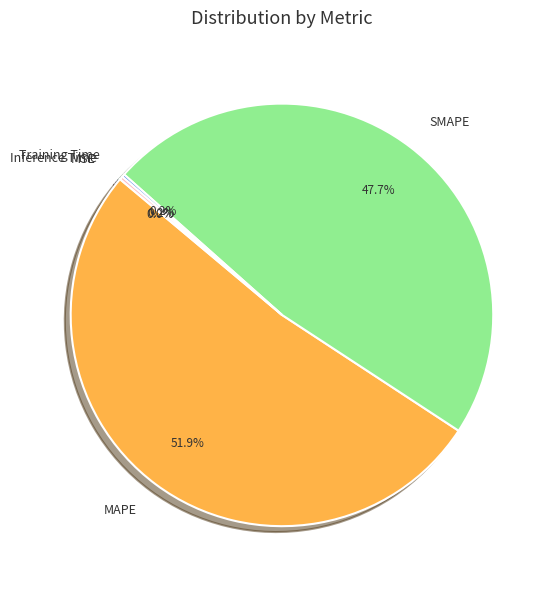

Which category has the biggest portion of the pie?

MAPE